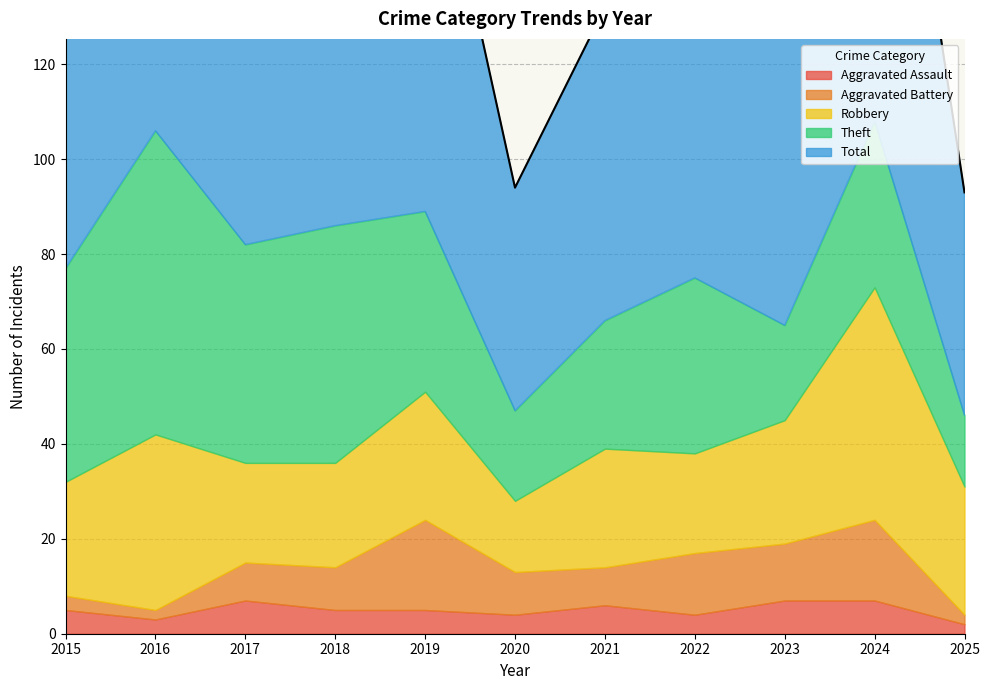

What is the value of the Total point at the 10th from the left?

109